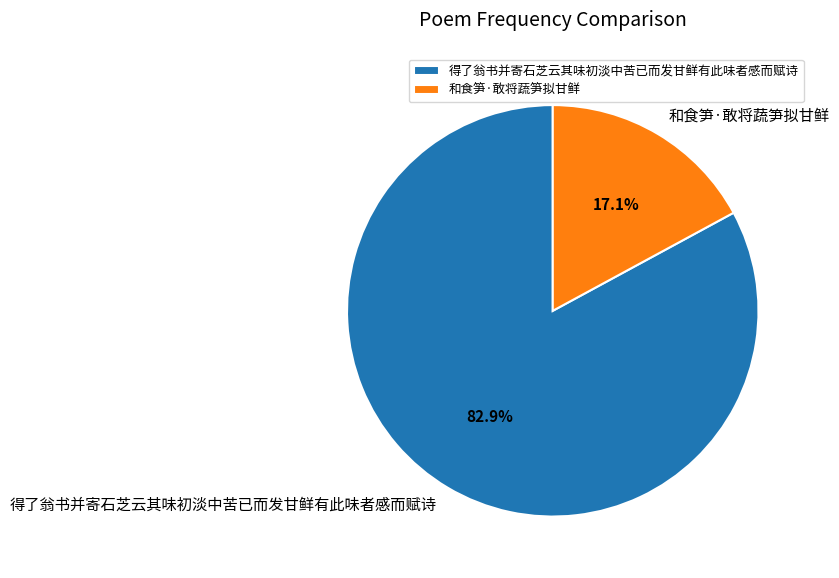

To the nearest percent, what is the difference between the largest and smallest slice percentages?

66%